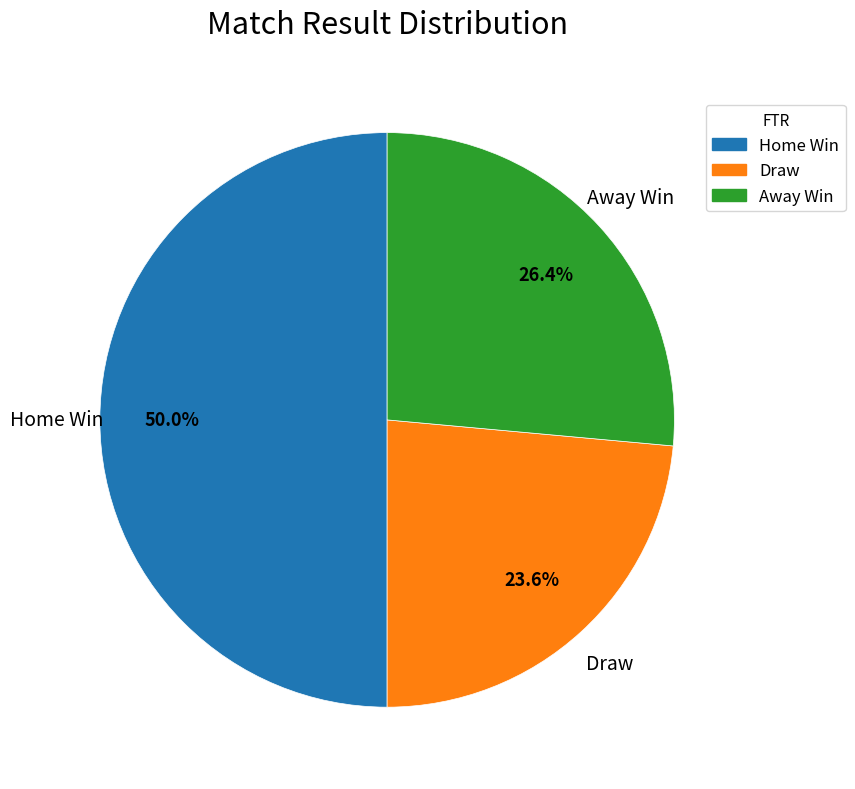

Count the number of slices in the pie.

3